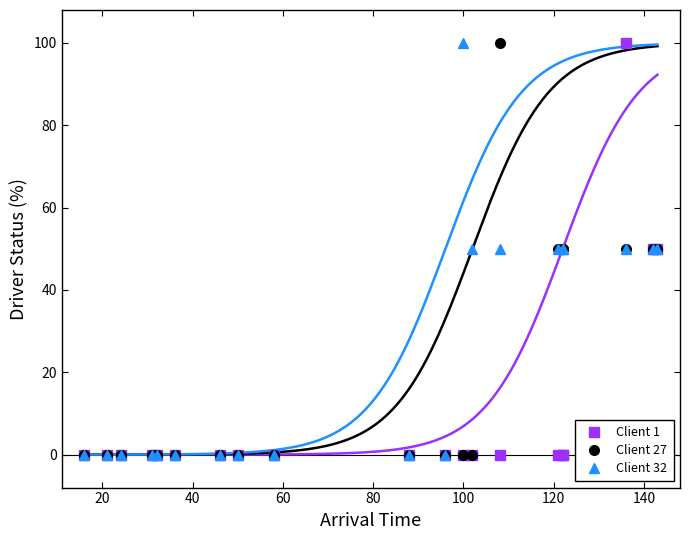

How many categories are shown in the chart?

20